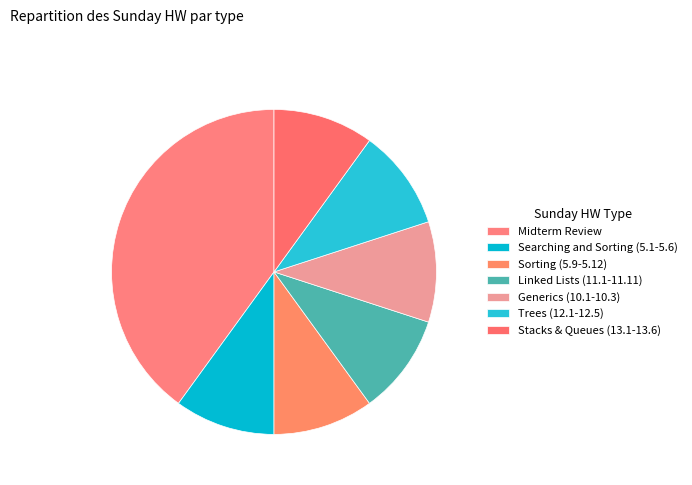

How many slices are in this pie chart?

7